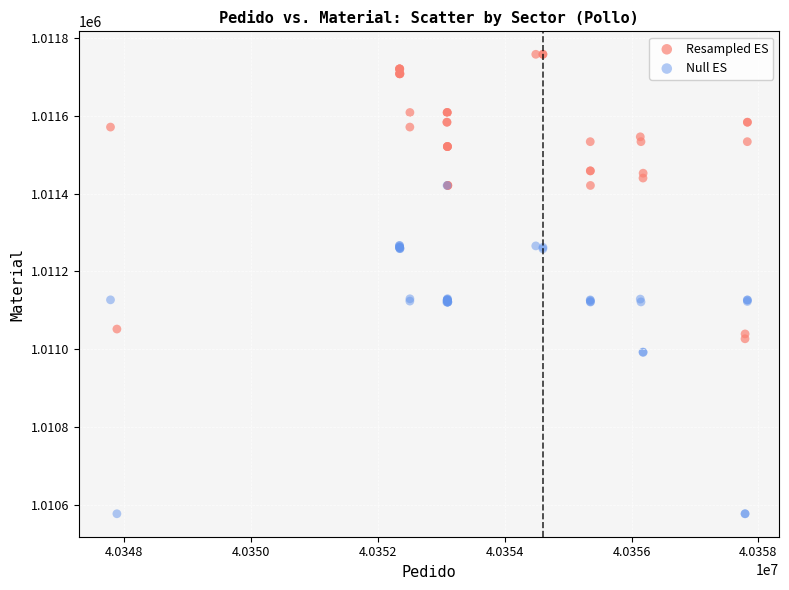

What are all the series names shown in the legend?

Resampled ES, Null ES